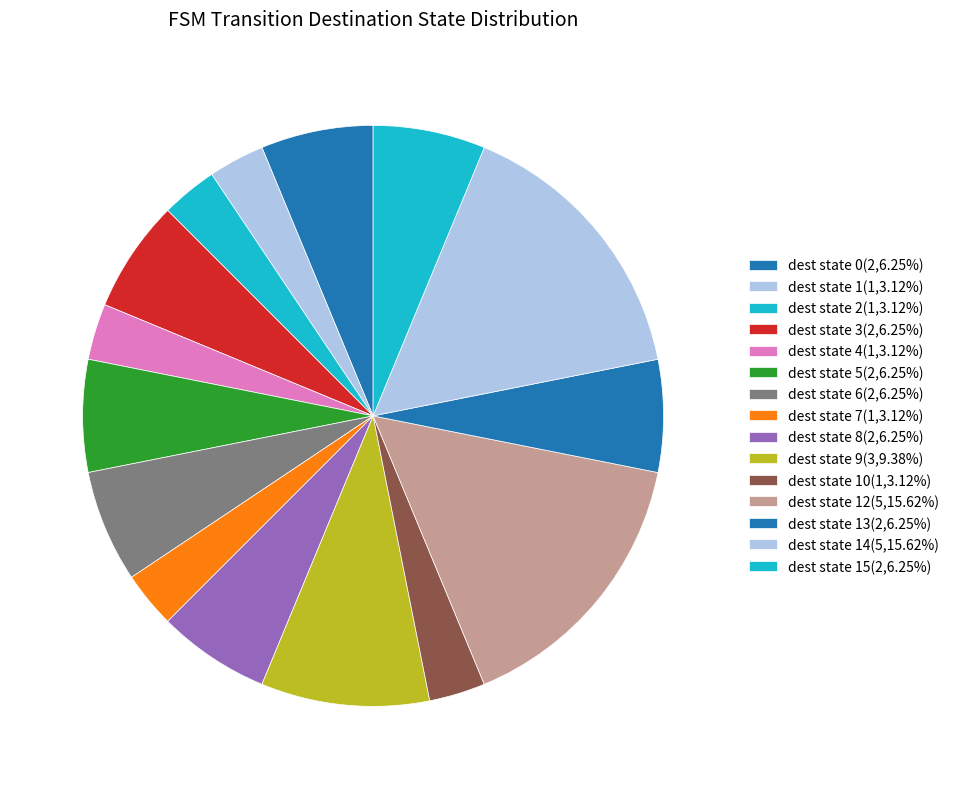

How many slices are in this pie chart?

15